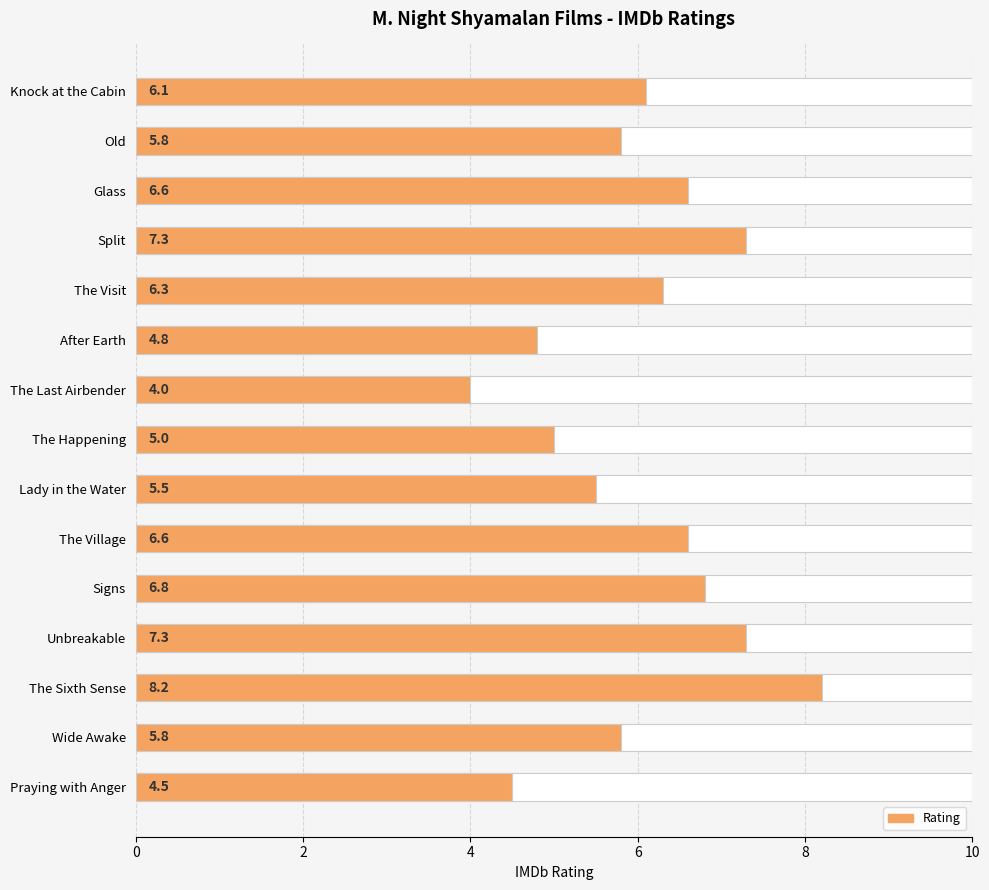

True or false: the data shows 6.1 at Knock at the Cabin.

True